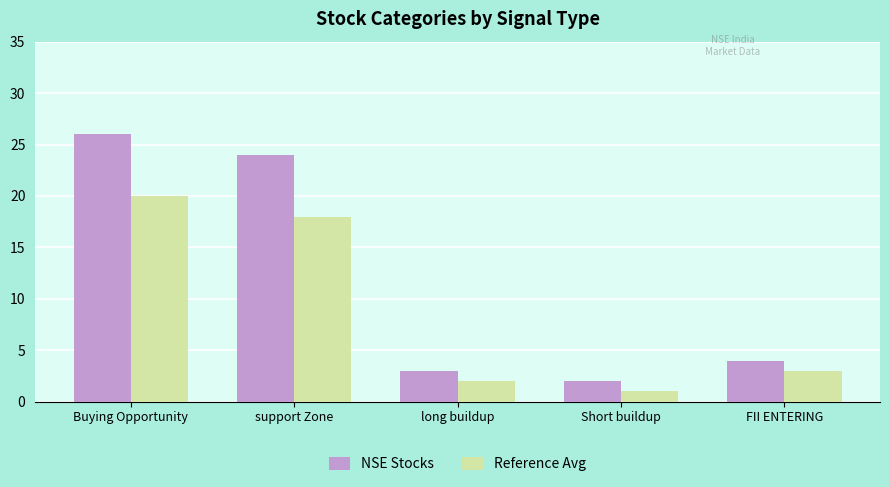

What is the sum of all Reference Avg values?

44